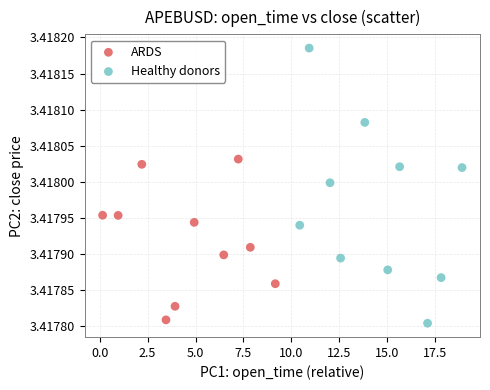

Which series contains the highest Y value?

Healthy donors